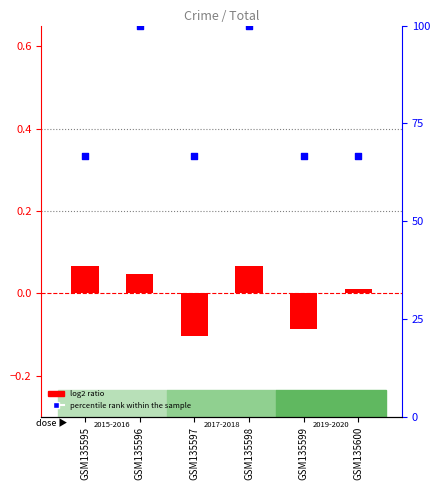

What are all the series names shown in the legend?

log2 ratio, percentile rank within the sample